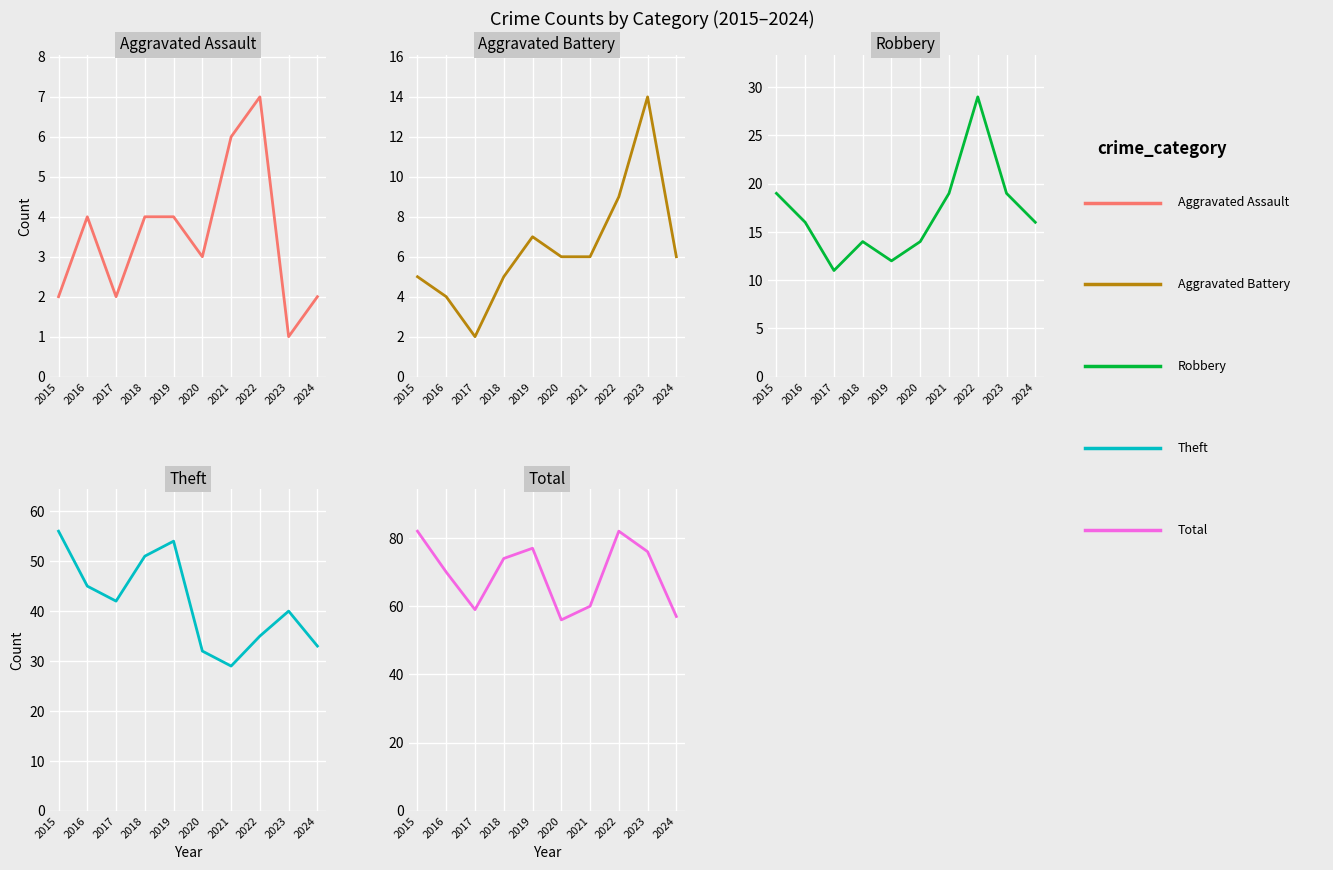

Rank the series at 2023 from lowest to highest value.

Aggravated Assault, Aggravated Battery, Robbery, Theft, Total